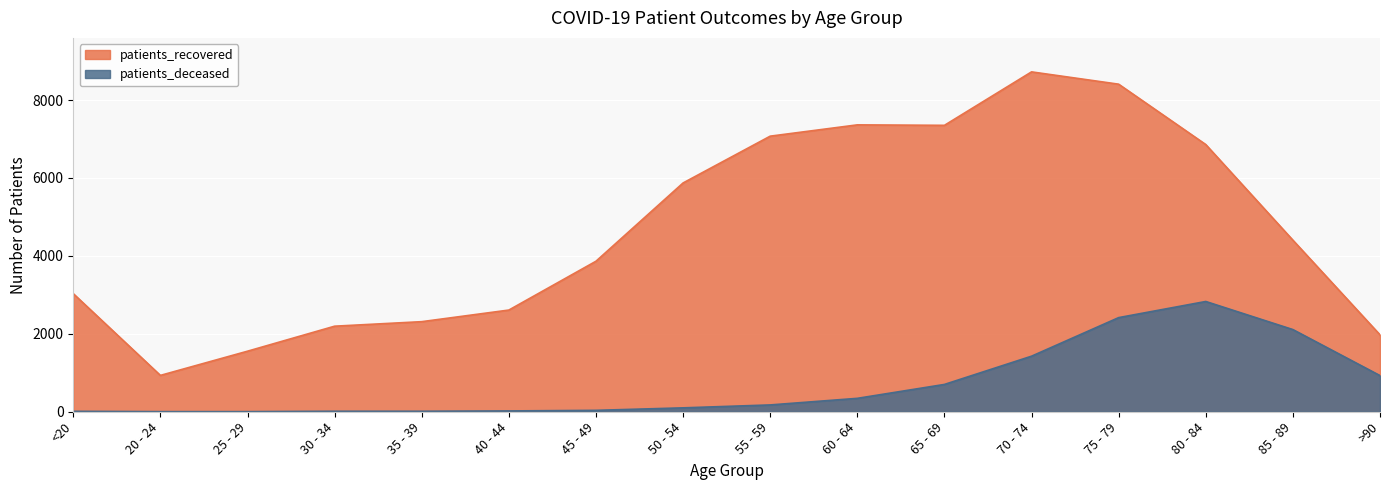

Which series changed the most between <20 and 45 - 49?

patients_recovered